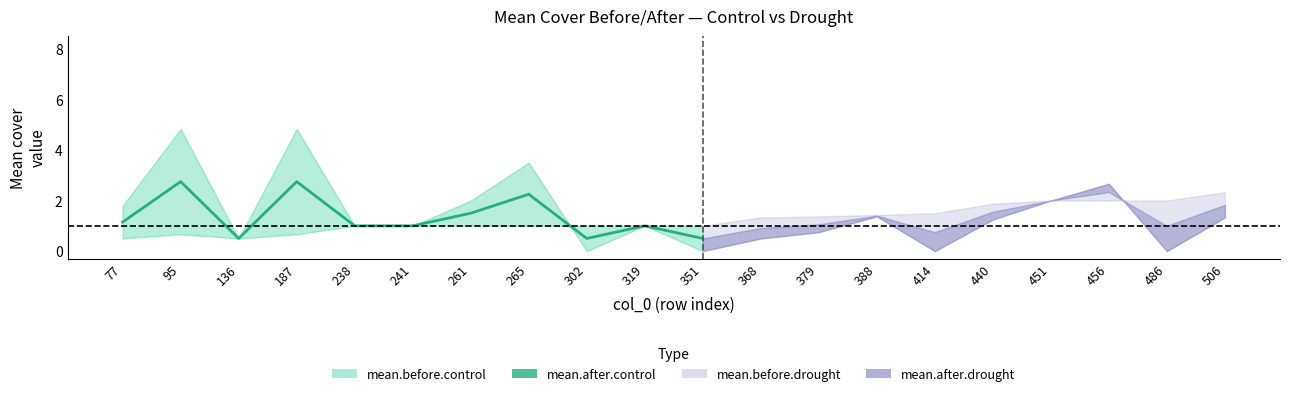

What is the value of the 5th point from the left?

1.0